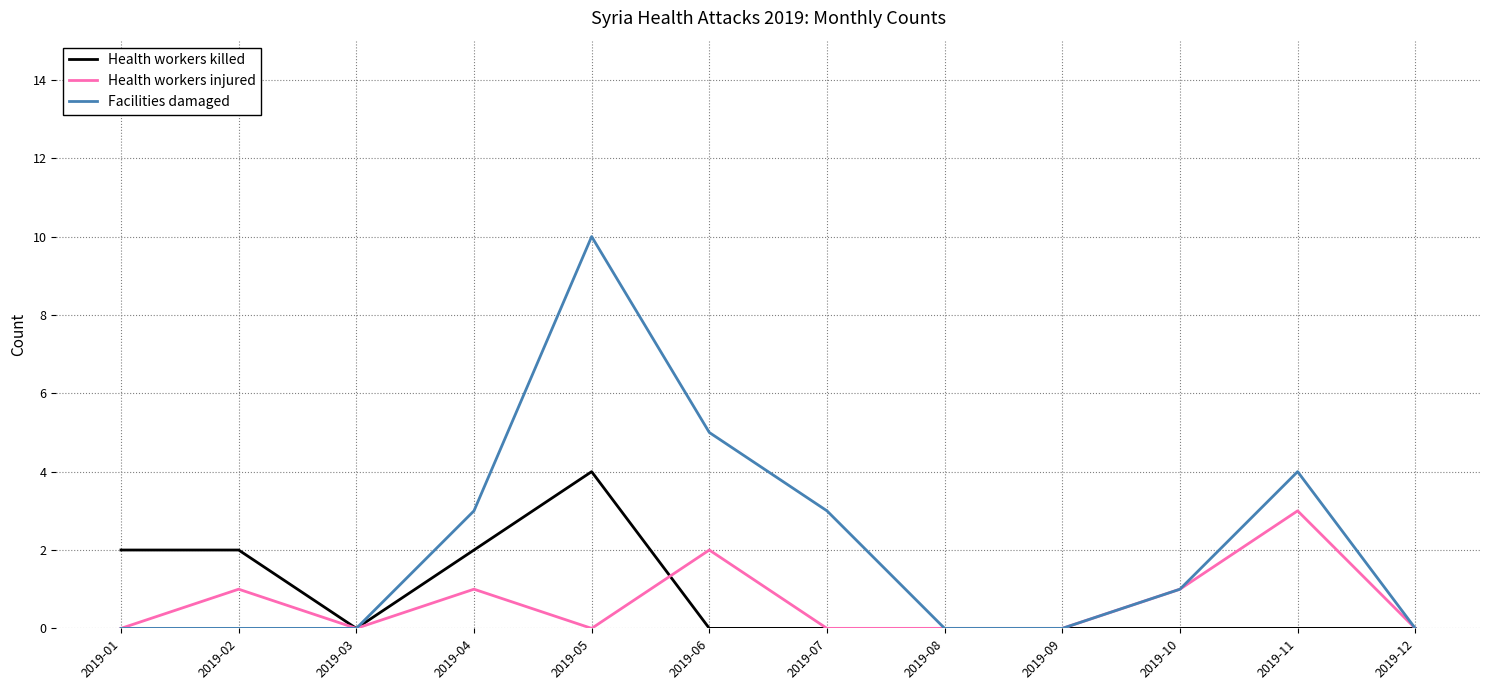

Is the value of Health workers injured at 2019-10 greater than the value of Health workers killed at 2019-02?

No